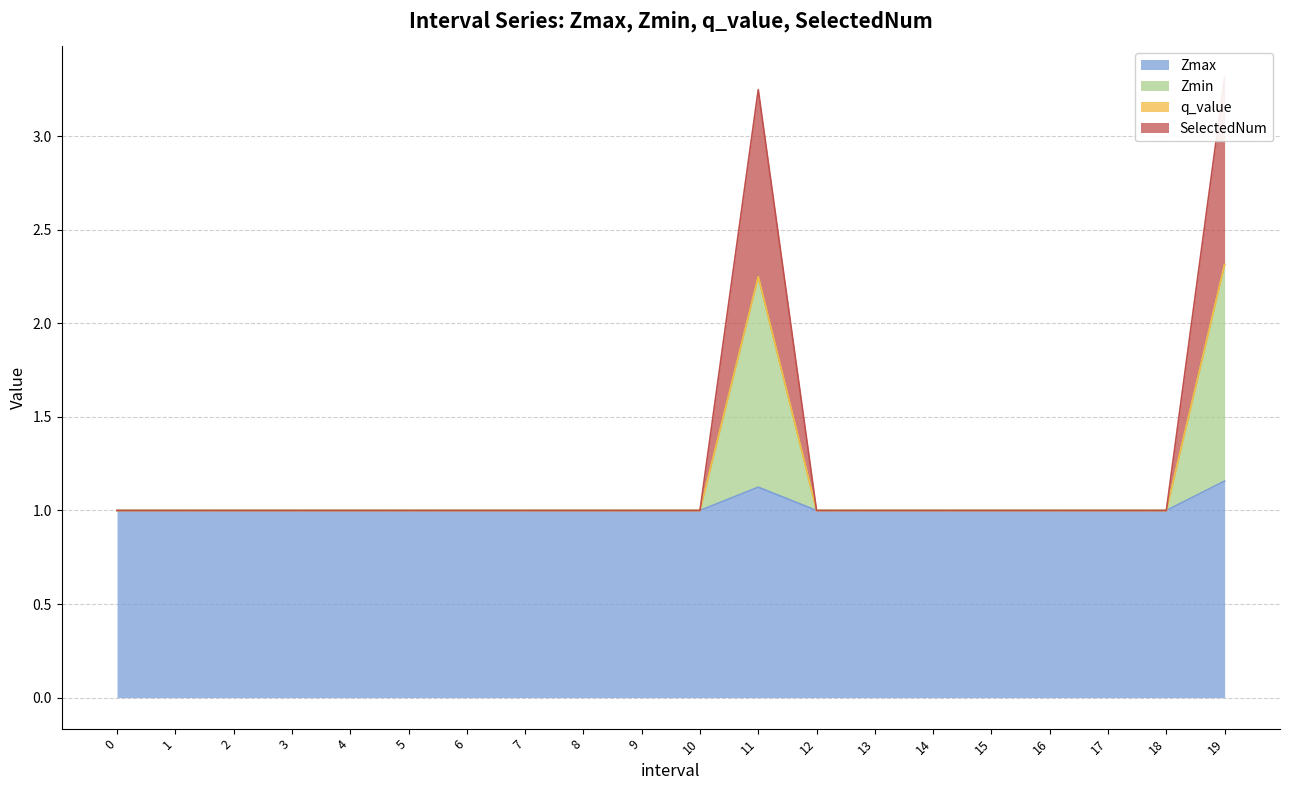

True or false: SelectedNum and Zmin cross at least once.

False